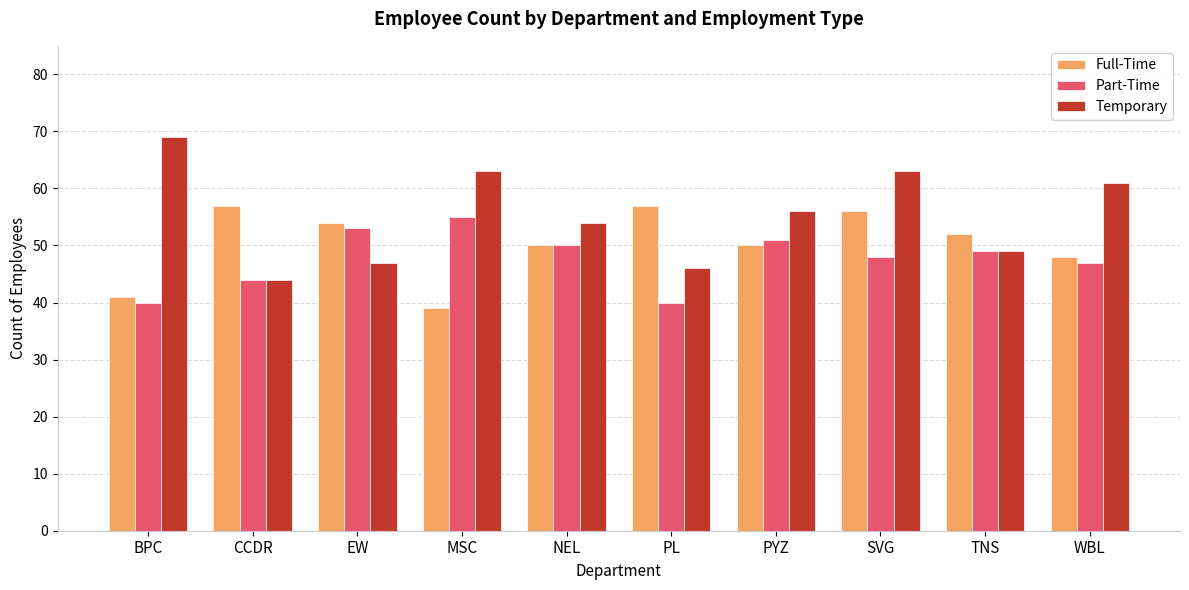

At which label does Part-Time first exceed 49?

EW